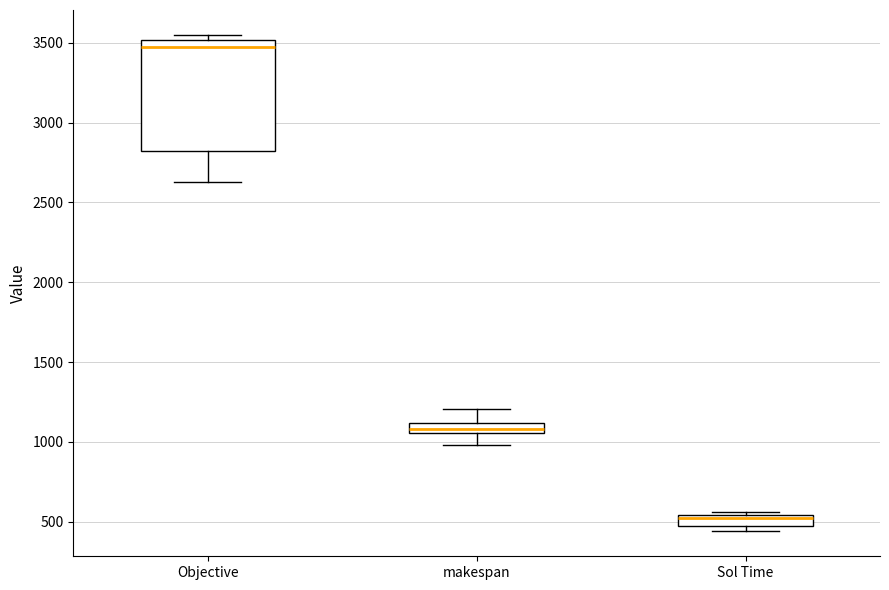

Which box's median line is the highest?

Objective